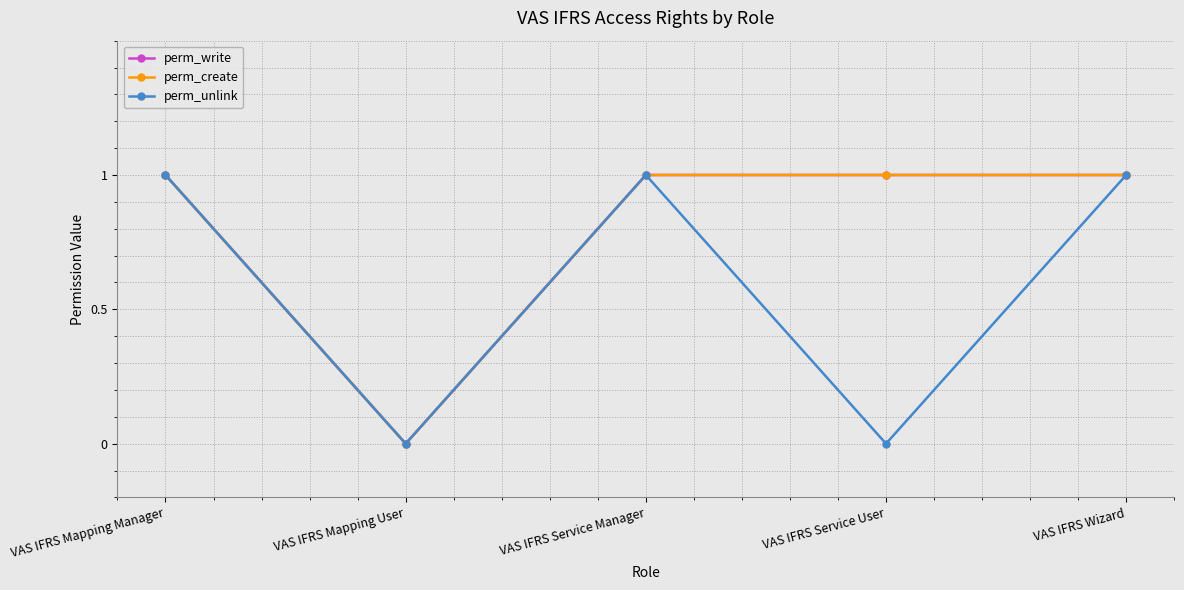

Which category has the highest value in the perm_create series?

VAS IFRS Mapping Manager